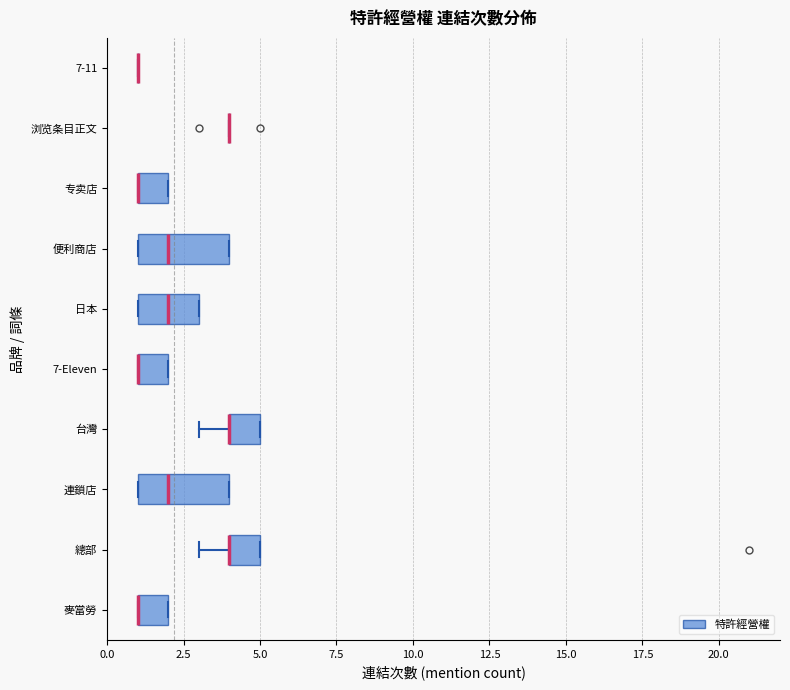

Reading bottom to top, read every box against the x-axis: the position of its median line, the range the box covers, and the ends of its whiskers. The values are not printed on the chart, so give them approximately, as read against the axis.

麥當勞: median 1 (drawn on the box's left edge), box 1 to 2, whiskers 1 to 2
總部: median 4 (drawn on the box's left edge), box 4 to 5, whiskers 3 to 5
連鎖店: median 2, box 1 to 4, whiskers 1 to 4
台灣: median 4 (drawn on the box's left edge), box 4 to 5, whiskers 3 to 5
7-Eleven: median 1 (drawn on the box's left edge), box 1 to 2, whiskers 1 to 2
日本: median 2, box 1 to 3, whiskers 1 to 3
便利商店: median 2, box 1 to 4, whiskers 1 to 4
专卖店: median 1 (drawn on the box's left edge), box 1 to 2, whiskers 1 to 2
浏览条目正文: box collapsed to a line at 4, whiskers 4 to 4
7-11: box collapsed to a line at 1, whiskers 1 to 1